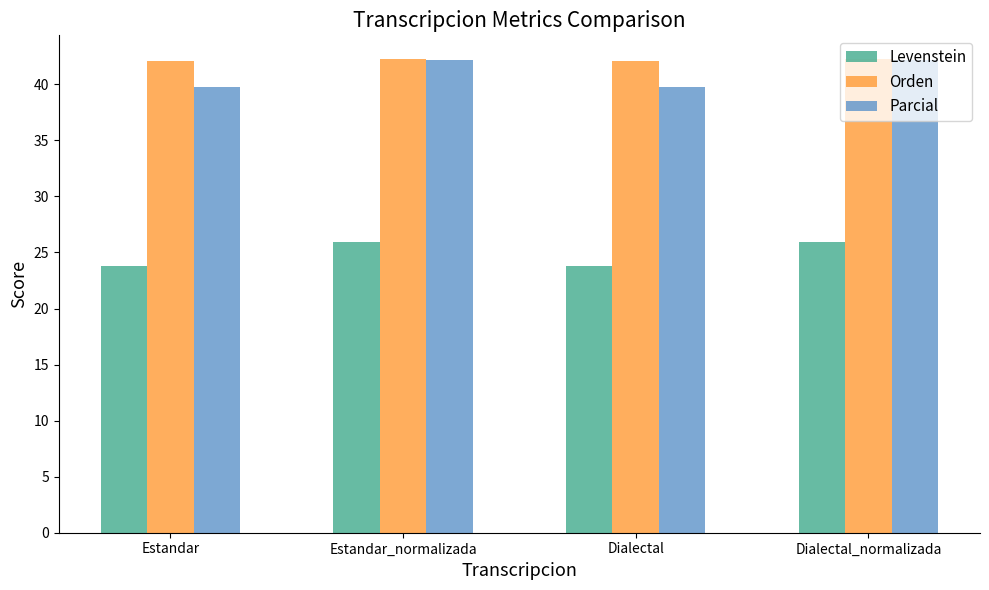

Which series changed the most between Estandar and Estandar_normalizada?

Parcial